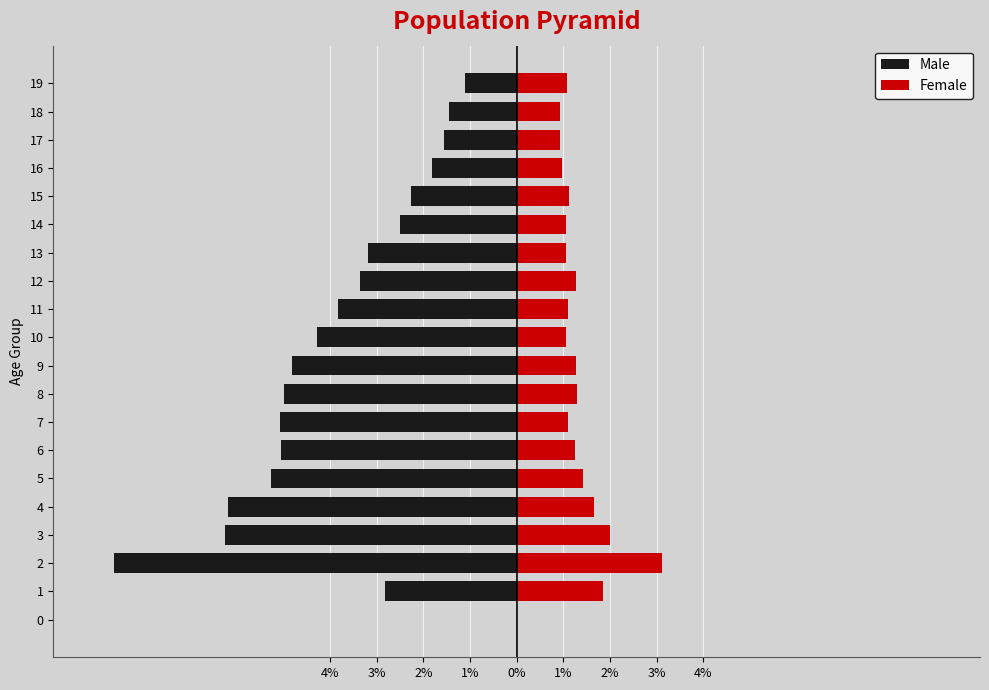

What is the difference between the maximum and minimum values in the Female series?

3.1